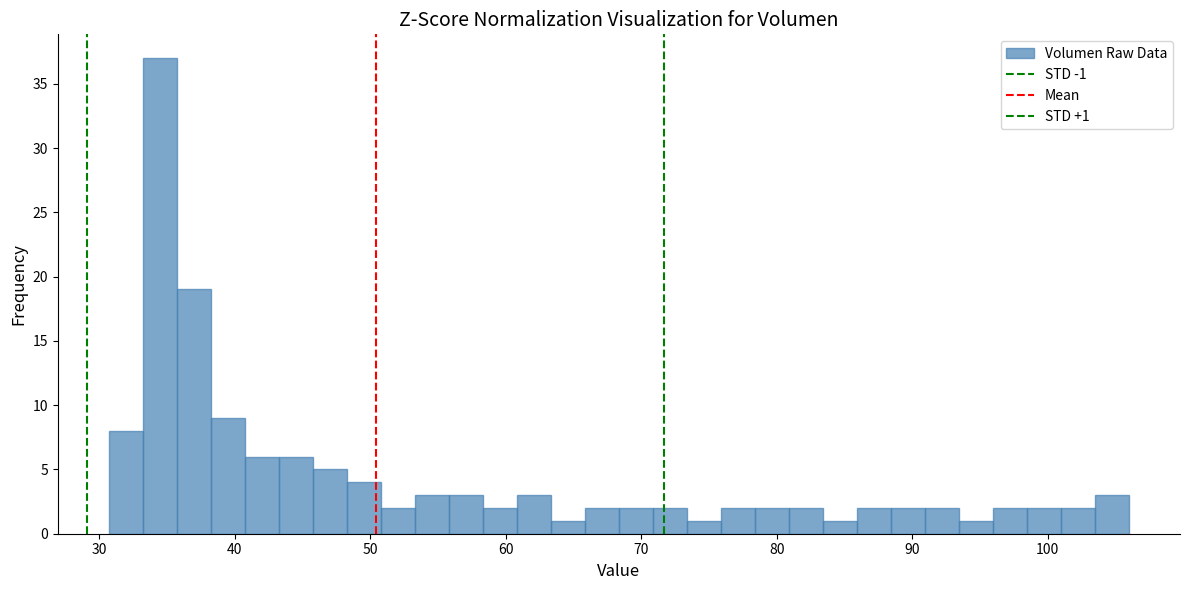

Around what value on the x-axis is the tallest bar? Give the approximate position of its centre, as read against the axis.

34